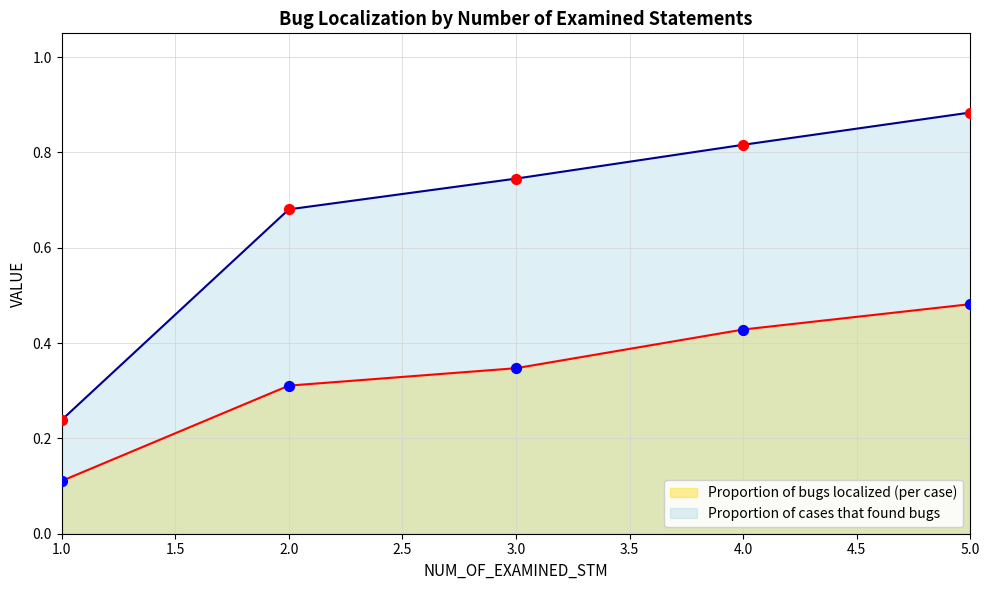

Which series contains the highest Y value?

Proportion of cases that found bugs